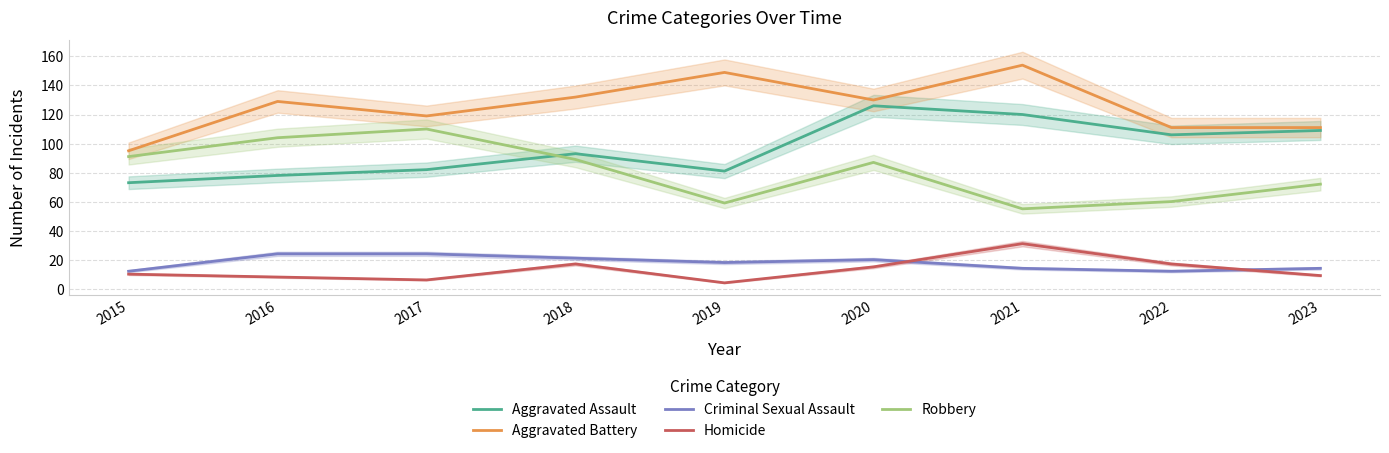

At which category does Robbery reach its first local peak?

2017